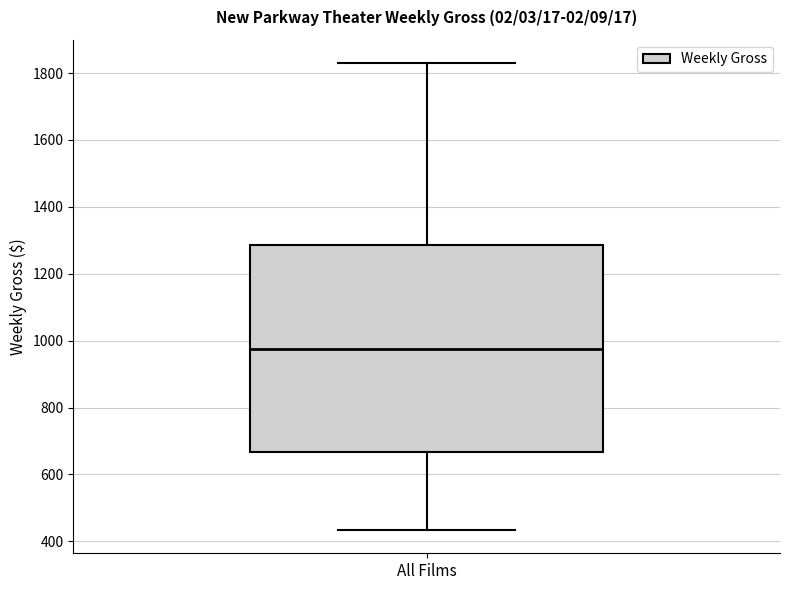

Where is the upper edge of the box for All Films on the y-axis? The values are not printed on the chart, so give them approximately, as read against the axis.

1280